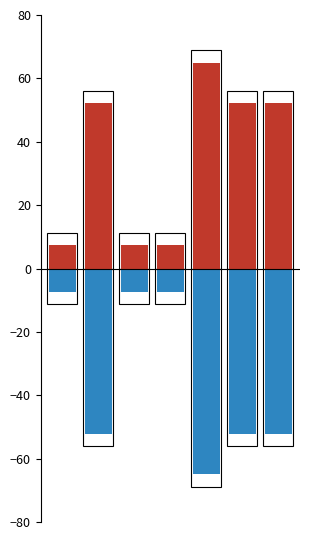

Reading right to left, extract all data points from this chart.

col_0_positive: 6=52.2	5=52.2	4=65.0	3=7.3	2=7.3	1=52.2	0=7.3
col_0_negative: 6=-52.2	5=-52.2	4=-65.0	3=-7.3	2=-7.3	1=-52.2	0=-7.3